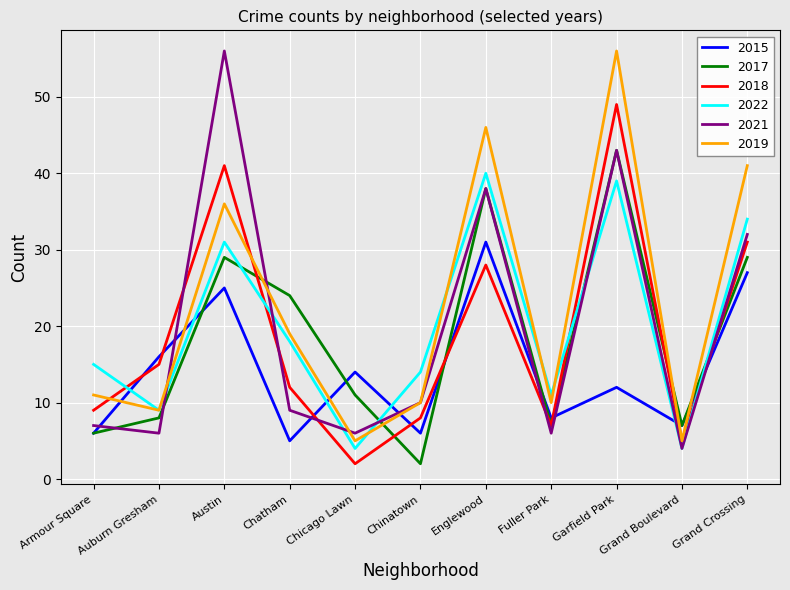

What position from the right is Austin?

9